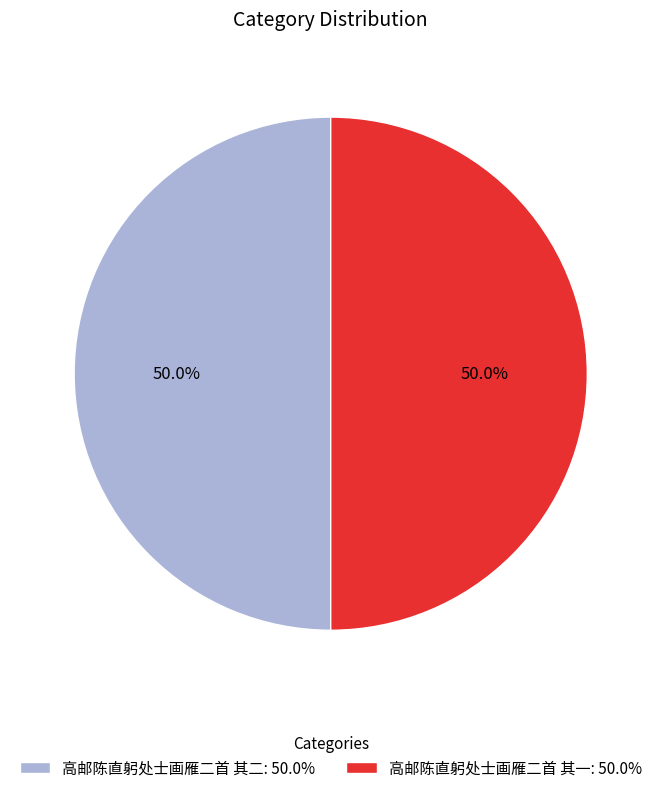

Is it true that 高邮陈直躬处士画雁二首 其二 is 61% of the pie?

False